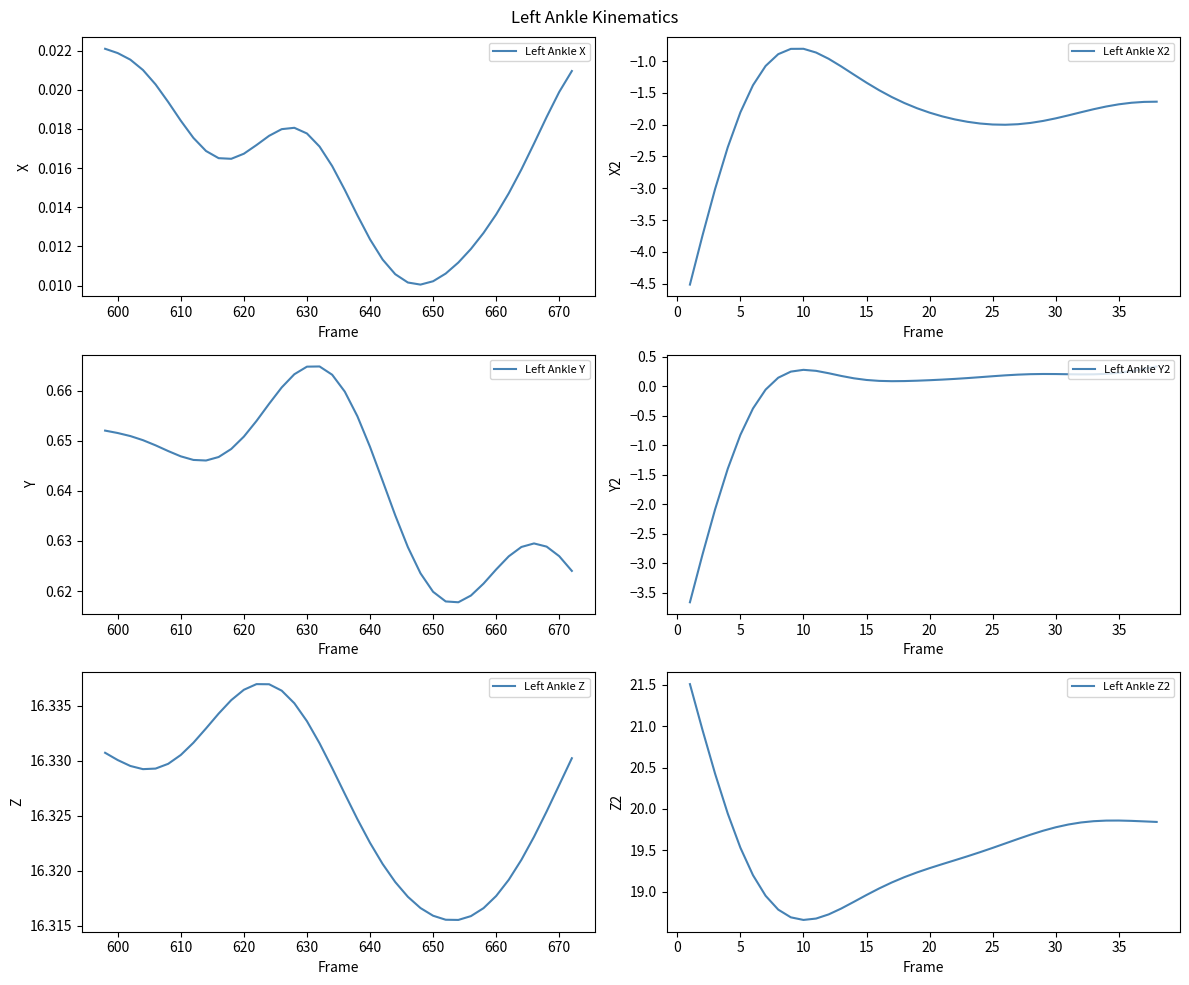

What is the maximum value for Left Ankle X2?

-0.8